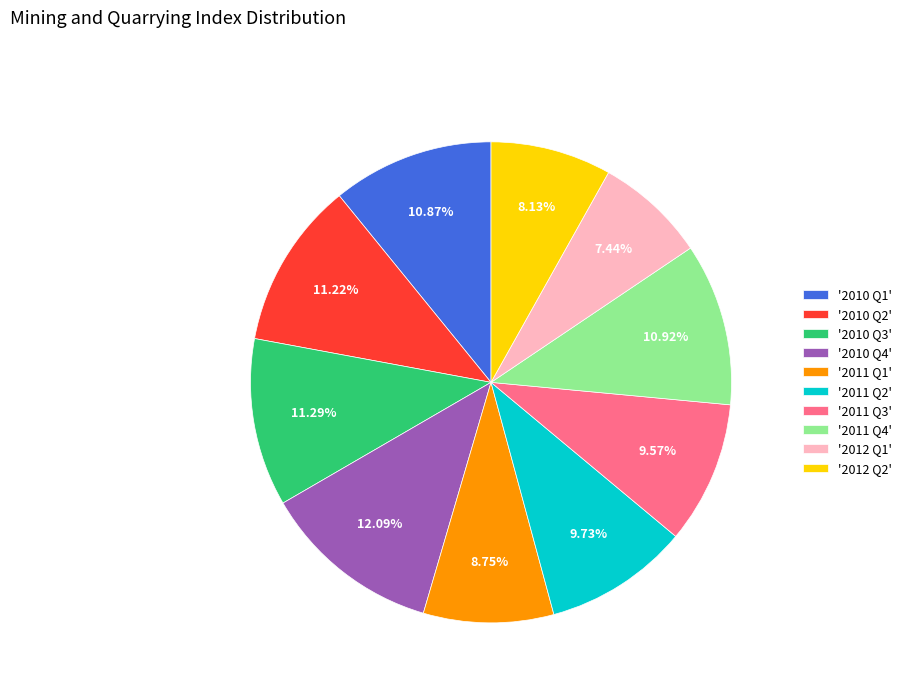

What is the ratio of the value at '2011 Q2' to the value at '2012 Q1'?

1.3